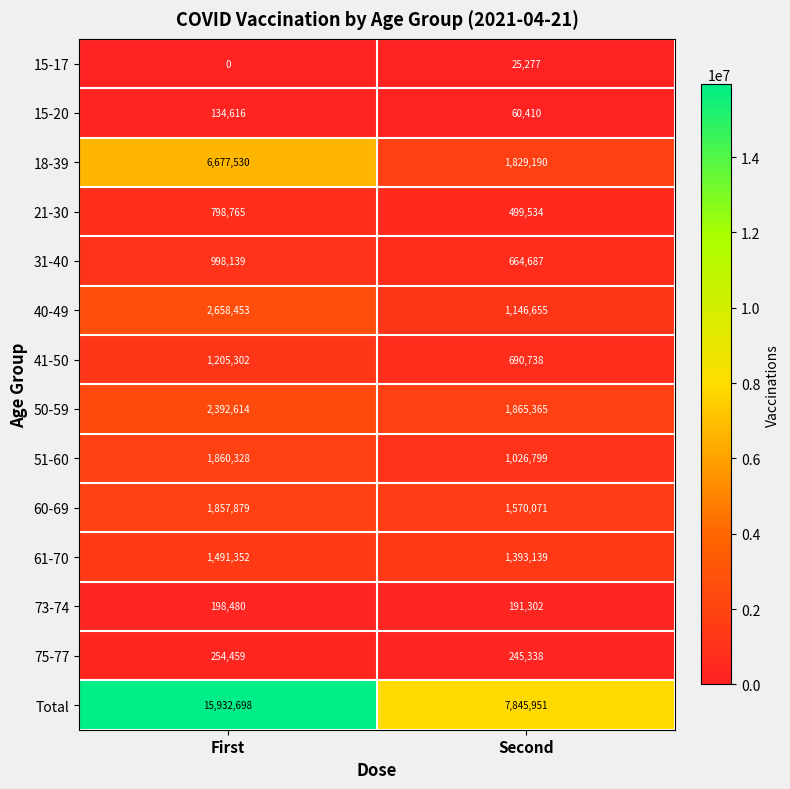

Which series has the largest total across all categories?

Total